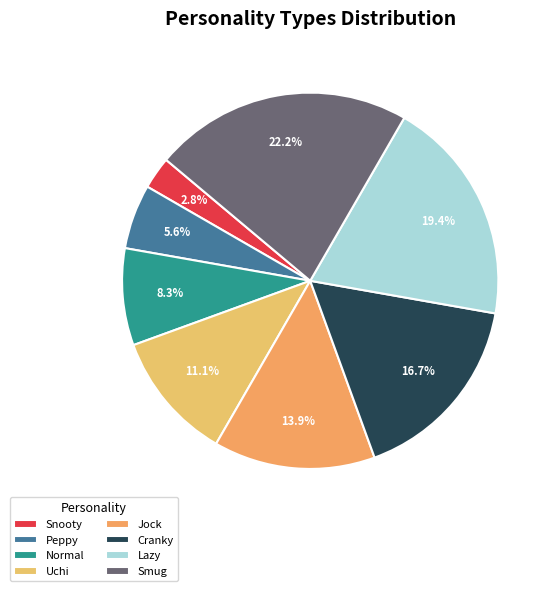

What is the largest slice in the pie chart?

Smug